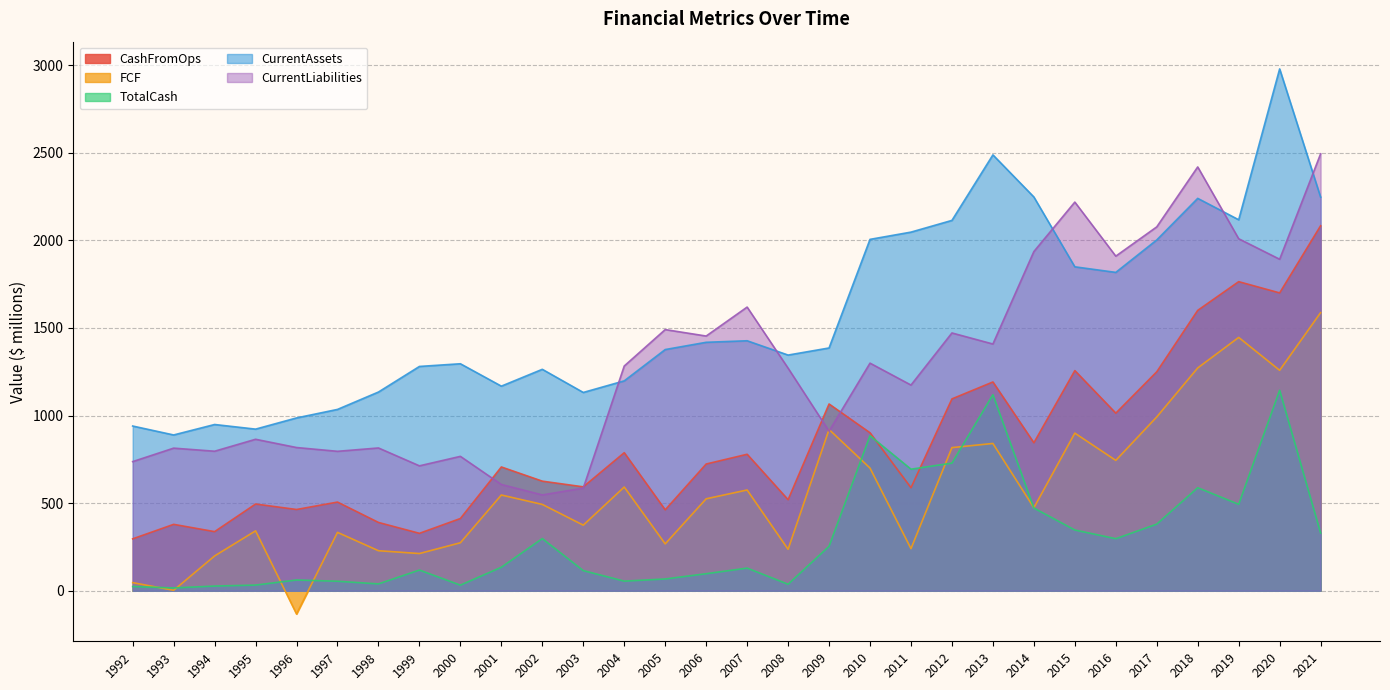

What is the sum of the CurrentAssets values at 1997 and 2015?

2883.4